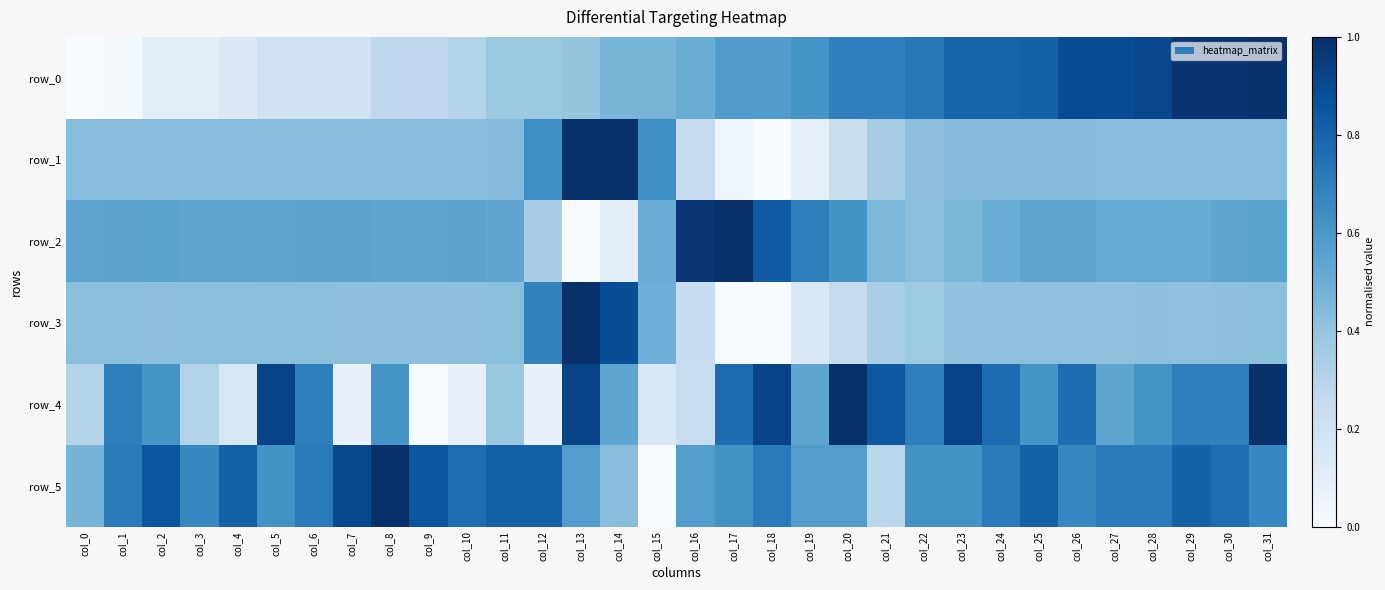

Reading left to right, what are all the values shown in this chart?

row_0: 0.0	0.0	0.1	0.1	0.1	0.2	0.2	0.2	0.3	0.3	0.3	0.4	0.4	0.4	0.5	0.5	0.5	0.6	0.6	0.6	0.7	0.7	0.7	0.8	0.8	0.8	0.9	0.9	0.9	1.0	1.0	1.0
row_1: 0.4	0.4	0.4	0.4	0.4	0.4	0.4	0.4	0.4	0.4	0.4	0.4	0.6	1.0	1.0	0.6	0.2	0.0	0.0	0.1	0.2	0.3	0.4	0.4	0.4	0.4	0.4	0.4	0.4	0.4	0.4	0.4
row_2: 0.5	0.5	0.5	0.5	0.5	0.5	0.5	0.5	0.5	0.5	0.5	0.5	0.3	0.0	0.1	0.5	1.0	1.0	0.8	0.7	0.6	0.5	0.4	0.5	0.5	0.5	0.5	0.5	0.5	0.5	0.5	0.6
row_3: 0.4	0.4	0.4	0.4	0.4	0.4	0.4	0.4	0.4	0.4	0.4	0.4	0.7	1.0	0.9	0.5	0.2	0.0	0.0	0.1	0.2	0.3	0.4	0.4	0.4	0.4	0.4	0.4	0.4	0.4	0.4	0.4
row_4: 0.3	0.7	0.6	0.3	0.2	0.9	0.7	0.1	0.6	0.0	0.1	0.4	0.1	0.9	0.5	0.2	0.2	0.8	0.9	0.5	1.0	0.8	0.7	0.9	0.8	0.6	0.8	0.5	0.6	0.7	0.7	1.0
row_5: 0.5	0.7	0.9	0.7	0.8	0.6	0.7	0.9	1.0	0.9	0.8	0.8	0.8	0.6	0.4	0.0	0.6	0.6	0.7	0.6	0.6	0.3	0.6	0.6	0.7	0.8	0.7	0.7	0.7	0.8	0.8	0.7